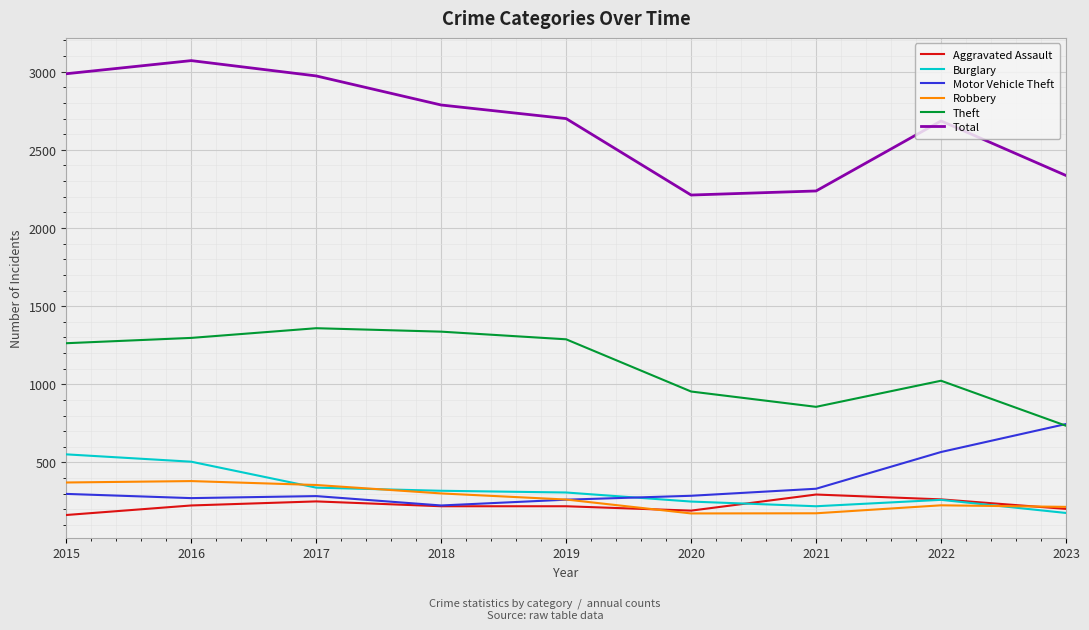

Is it true that Theft equals 2160 at 2018?

False